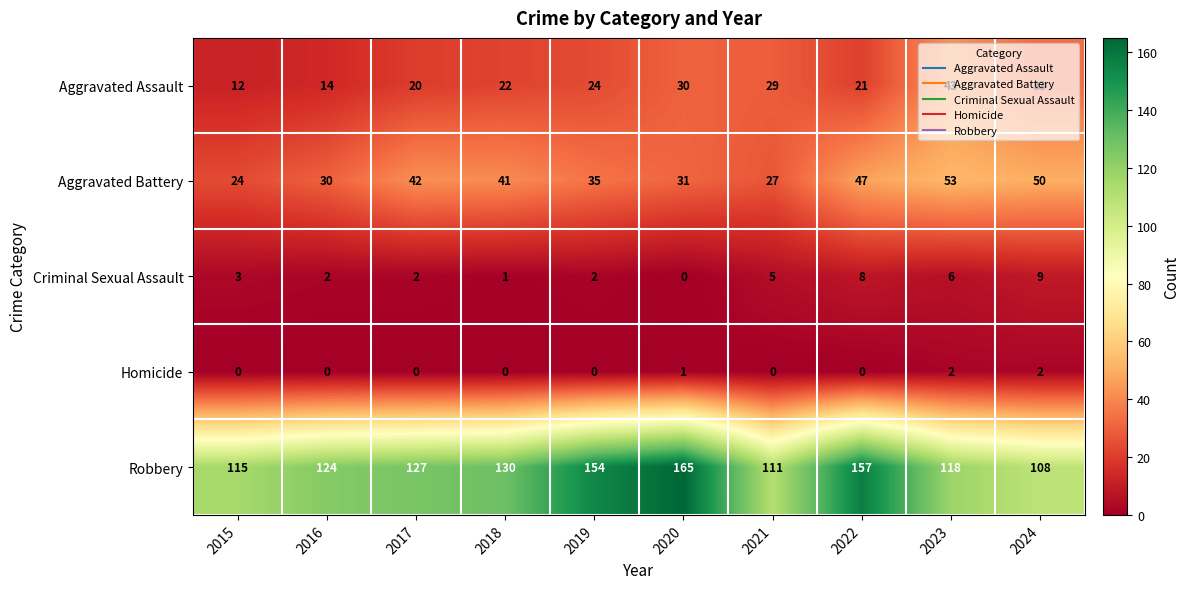

What is the average value of the Aggravated Assault series?

25